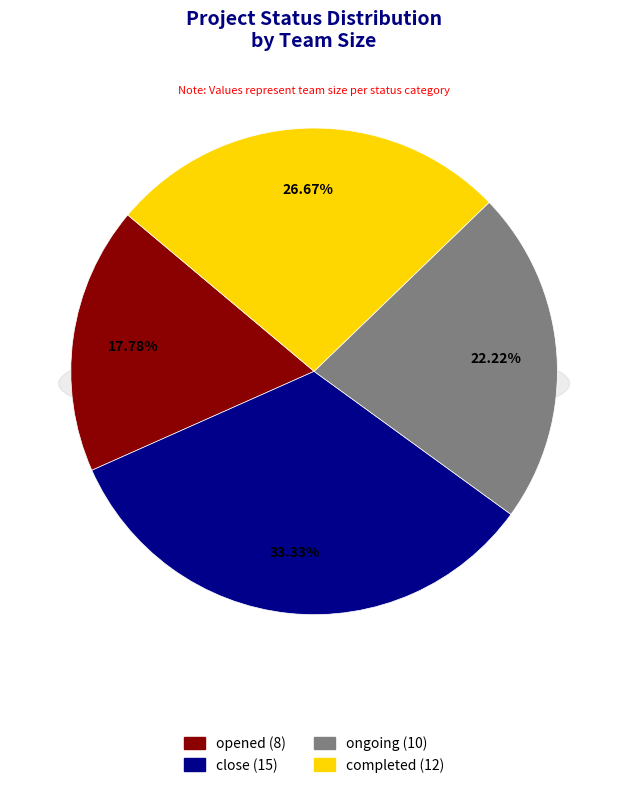

Which slice is the smallest?

opened